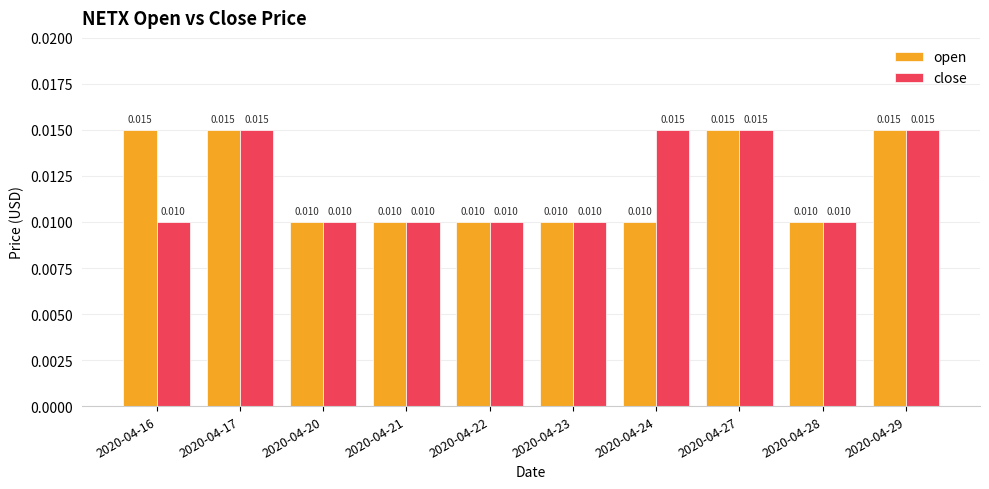

Is the value of close at 2020-04-17 greater than the value of open at 2020-04-24?

Yes